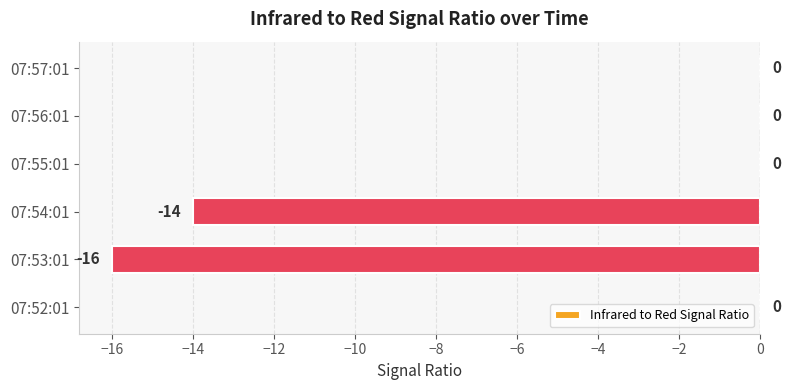

Are the bars horizontal?

Yes